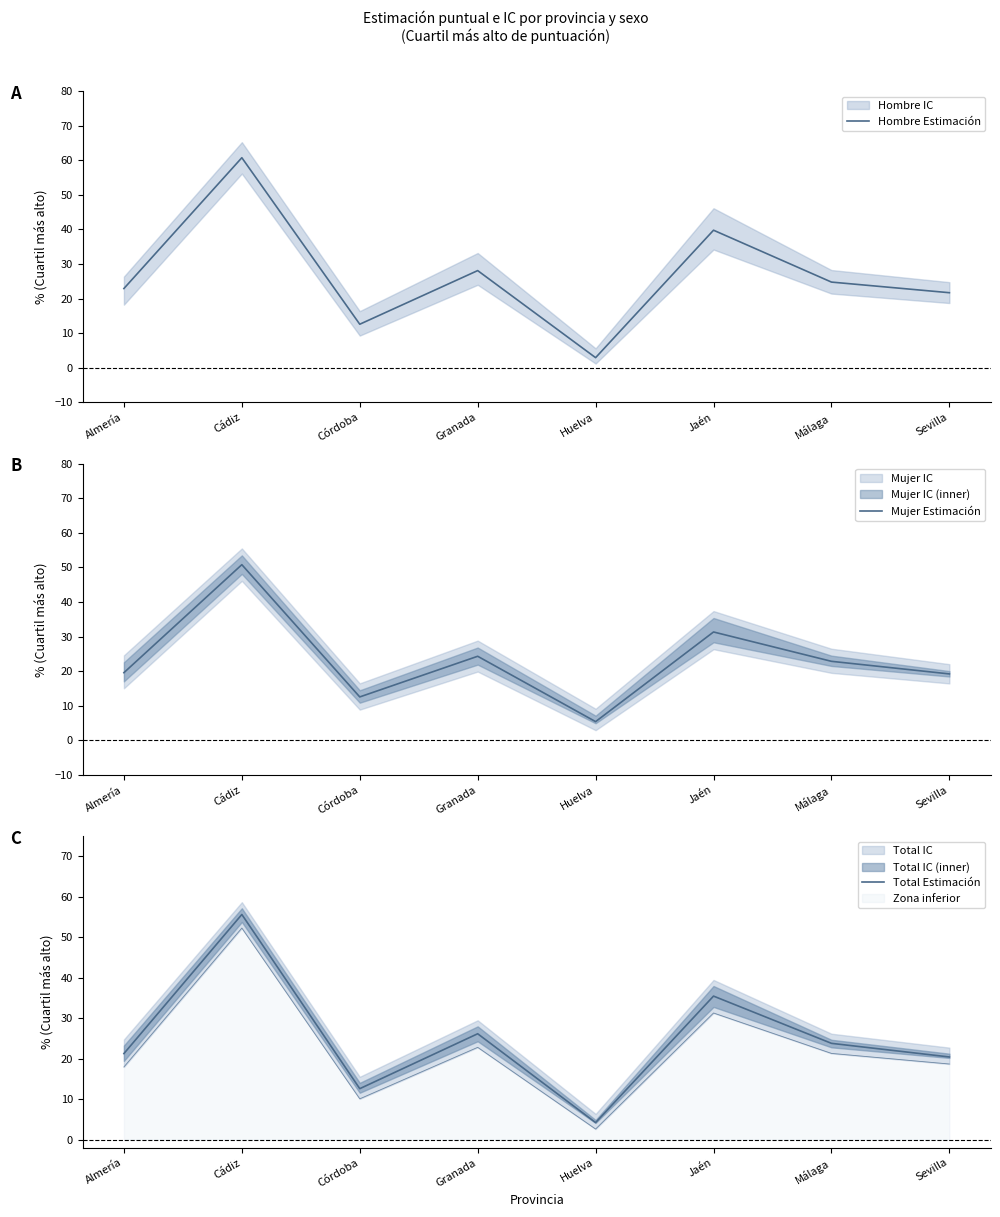

At which category is the sum across all series the highest?

Cádiz